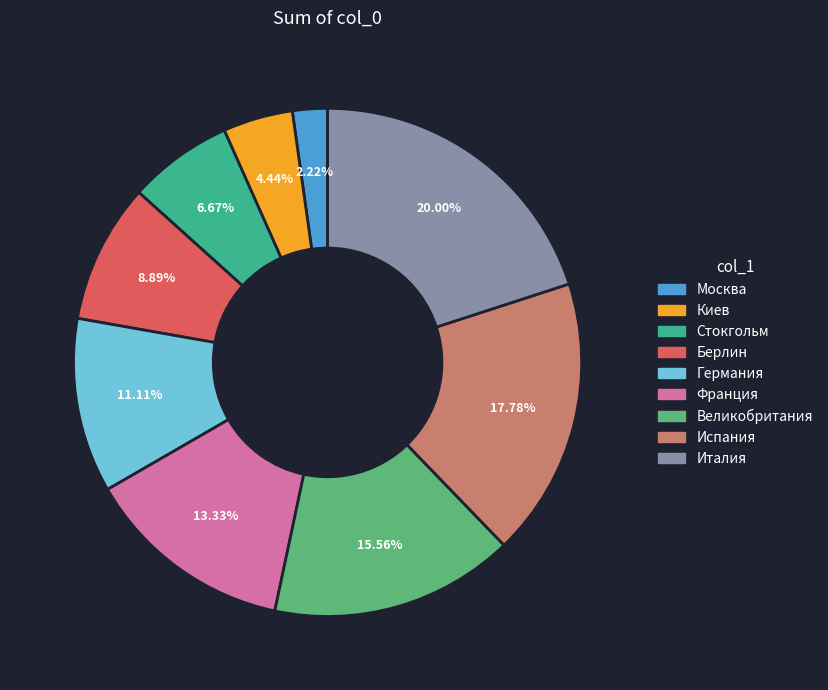

How many slices are in this pie chart?

9